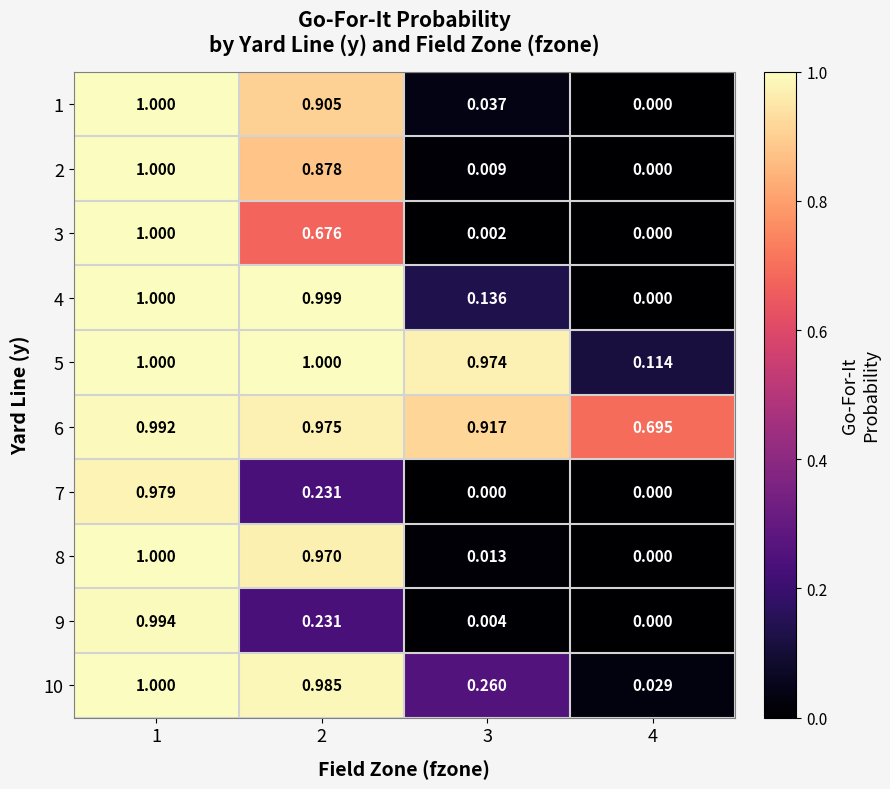

Which series has the largest total across all categories?

6